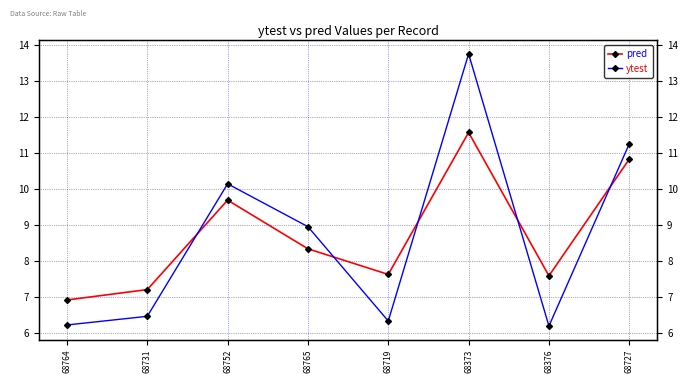

Reading right to left, transcribe all the data shown in this chart.

pred: 10.8	7.6	11.6	7.6	8.3	9.7	7.2	6.9
ytest: 11.2	6.2	13.8	6.3	8.9	10.1	6.5	6.2